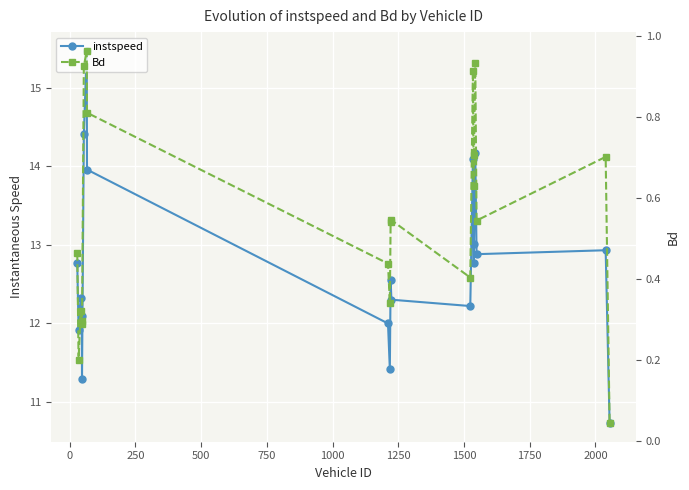

What is the lowest value of the instspeed series?

10.7